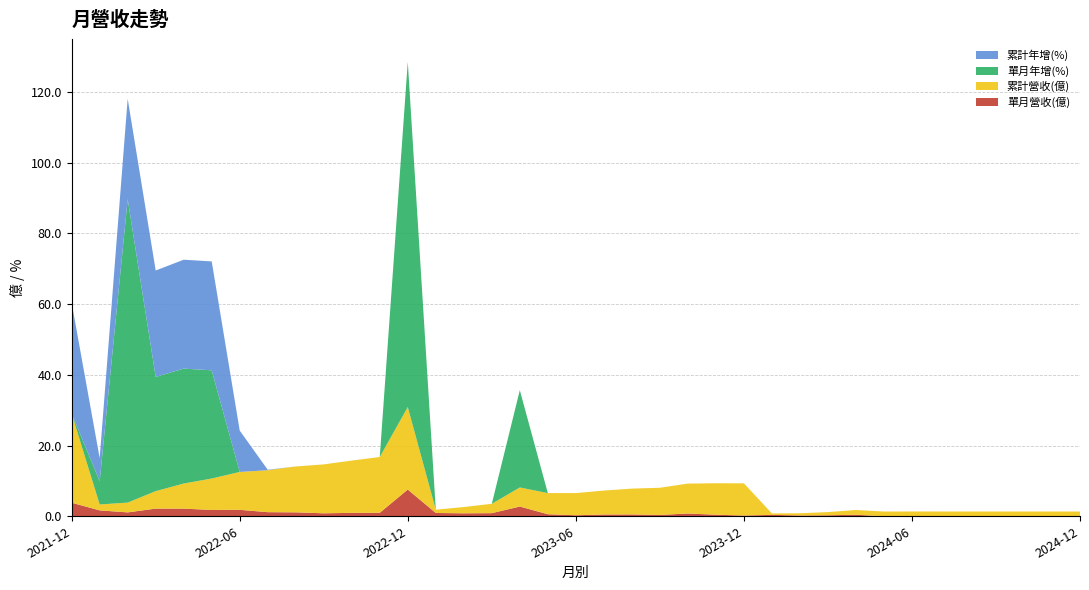

Reading left to right, what are all the values shown in this chart?

單月營收(億): 3.8	1.7	1.1	2.2	2.2	1.8	1.8	1.2	1.1	0.8	1.0	1.0	7.6	0.9	0.8	0.9	2.8	0.6	0.3	0.5	0.5	0.4	0.8	0.4	0.2	0.4	0.2	0.3	0.4	0.0	0.0	0.0	0.0	0.0	0.0	0.0	0.0
累計營收(億): 25.2	1.7	2.8	4.9	7.1	8.9	10.7	11.9	13.0	13.8	14.8	15.8	23.3	0.9	1.8	2.6	5.4	6.0	6.3	6.8	7.3	7.7	8.5	8.9	9.1	0.4	0.6	0.9	1.3	1.3	1.4	1.4	1.4	1.4	1.4	1.4	1.4
單月年增(%): -4.5	6.6	85.8	32.3	32.5	30.6	-34.7	-48.8	-56.1	-64.3	-57.8	-58.3	97.6	-44.0	-24.0	-59.4	27.5	-67.6	-84.3	-56.5	-53.1	-54.5	-18.7	-55.3	-97.2	-56.8	-73.3	-68.5	-84.0	-100.0	-98.0	-99.8	-100.0	-100.0	-100.0	-100.0	-100.0
累計年增(%): 31.3	6.6	28.4	30.1	30.8	30.8	11.7	0.1	-9.8	-17.4	-22.3	-26.3	-7.5	-44.0	-36.0	-46.3	-23.9	-32.7	-41.5	-42.9	-43.8	-44.4	-42.8	-43.6	-61.0	-56.8	-64.6	-65.9	-75.1	-77.5	-78.5	-80.0	-81.5	-82.4	-84.0	-84.8	-85.2